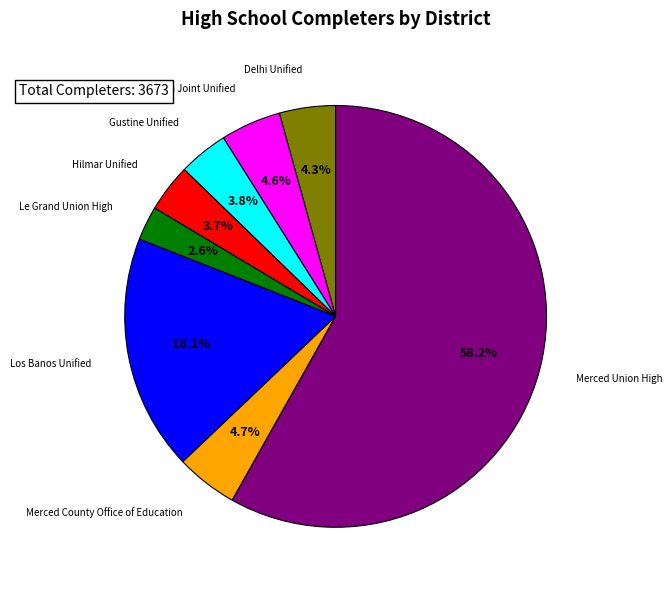

To the nearest percent, what percentage of the pie is Dos Palos Oro Loma Joint Unified?

5%